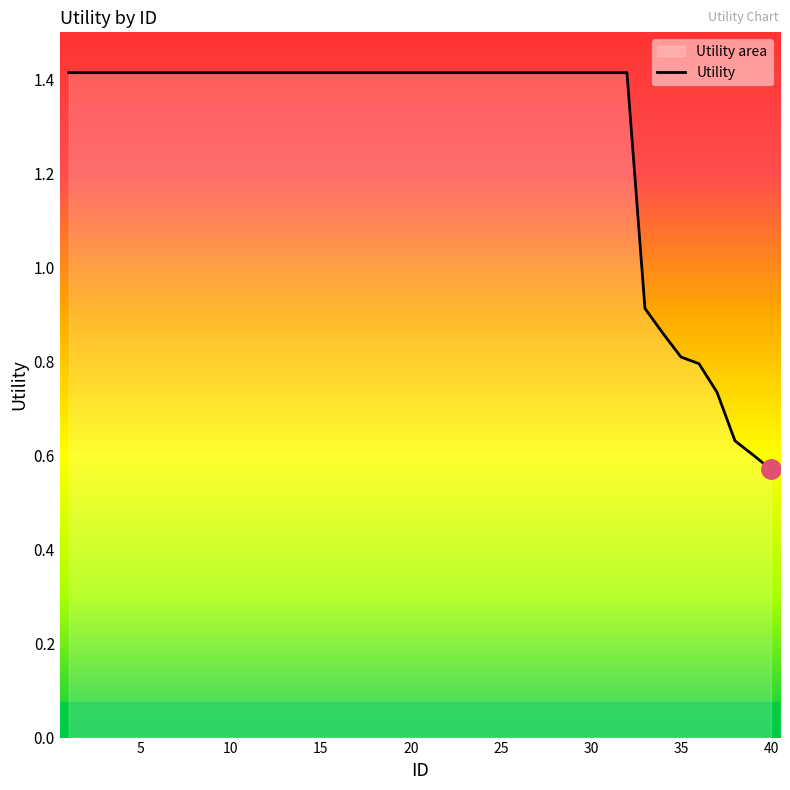

Which label corresponds to the smallest value in the chart?

40